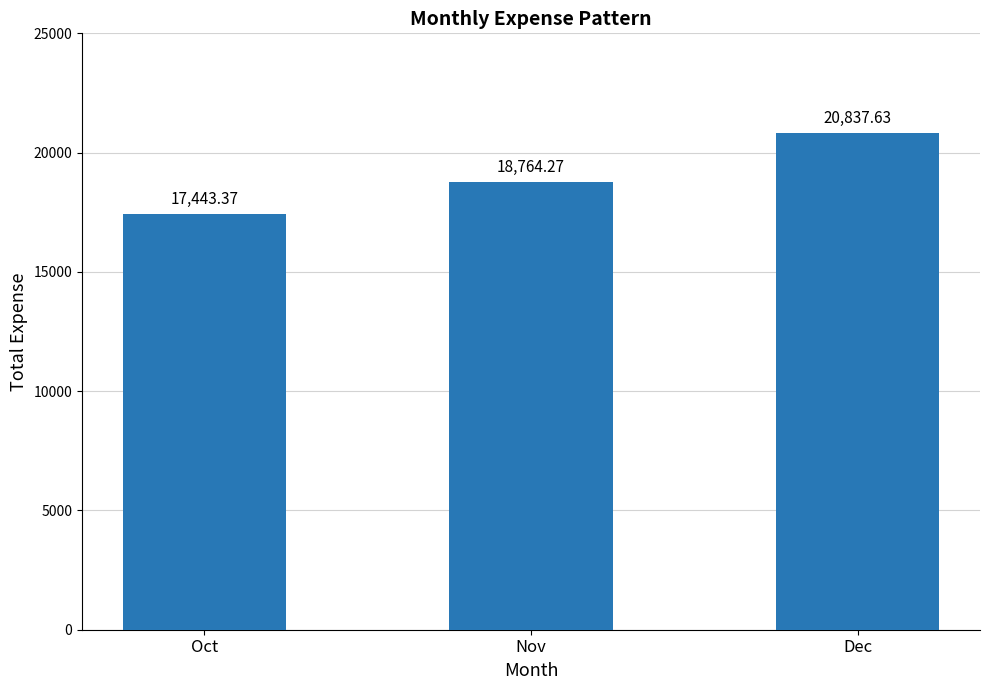

Are the bars horizontal?

No